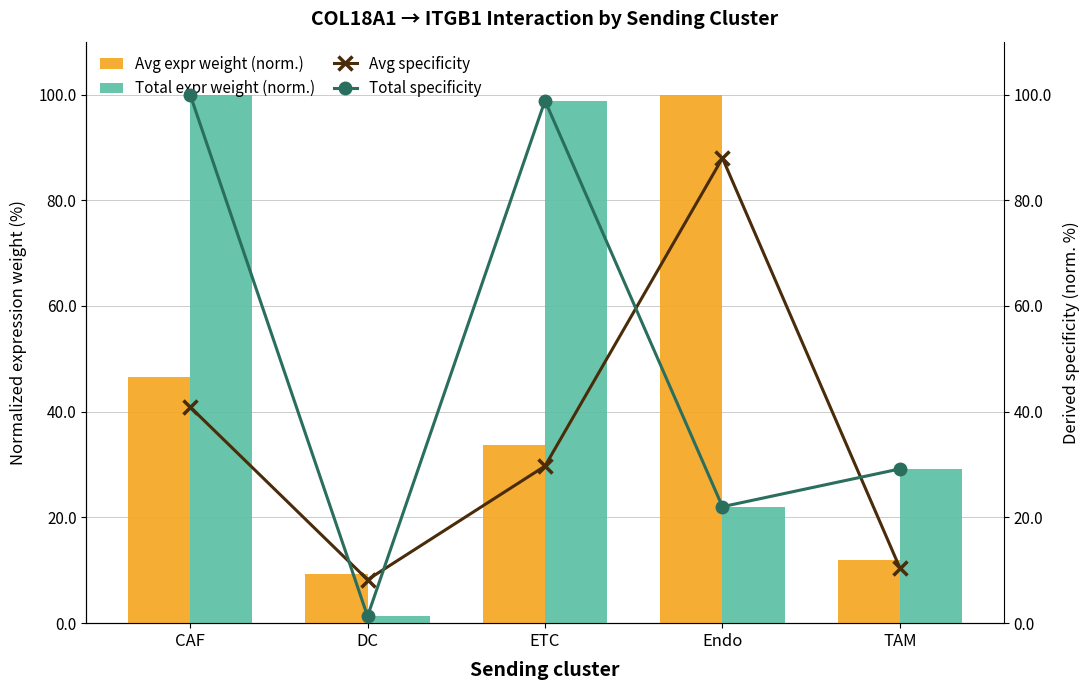

What is the difference between the Avg expr weight (norm.) values at CAF and ETC?

12.7